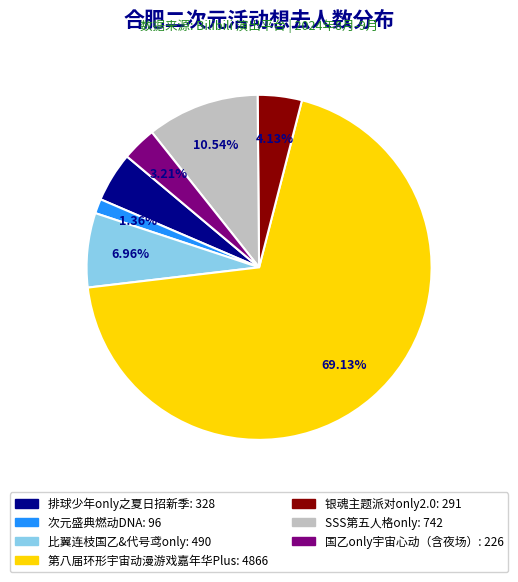

What is the total percentage of 国乙only宇宙心动（含夜场） and SSS第五人格only?

13.8%